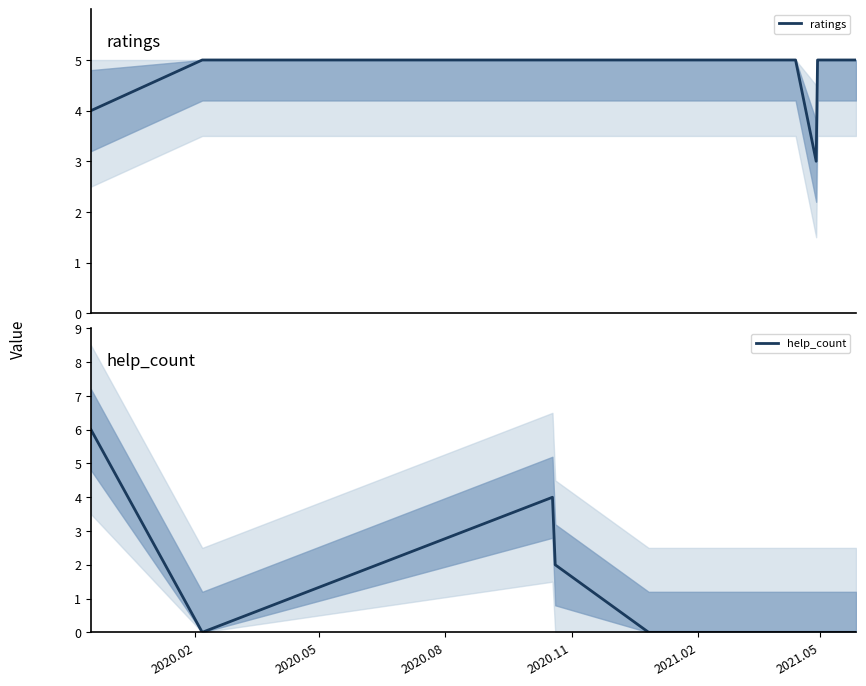

List the series in order of their overall mean, lowest first.

help_count, ratings